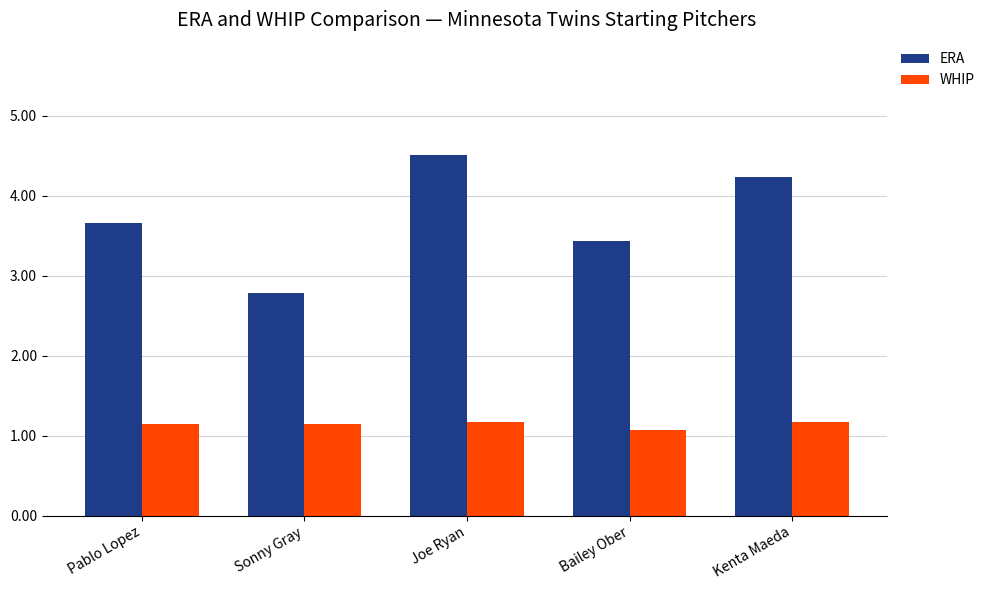

What is the spread (max minus min) of values at Kenta Maeda?

3.1